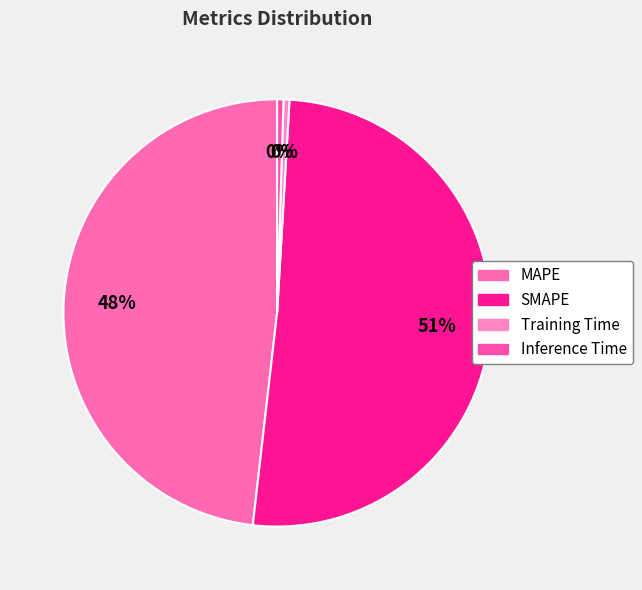

Do MAPE and Inference Time together represent more than half of the pie?

No